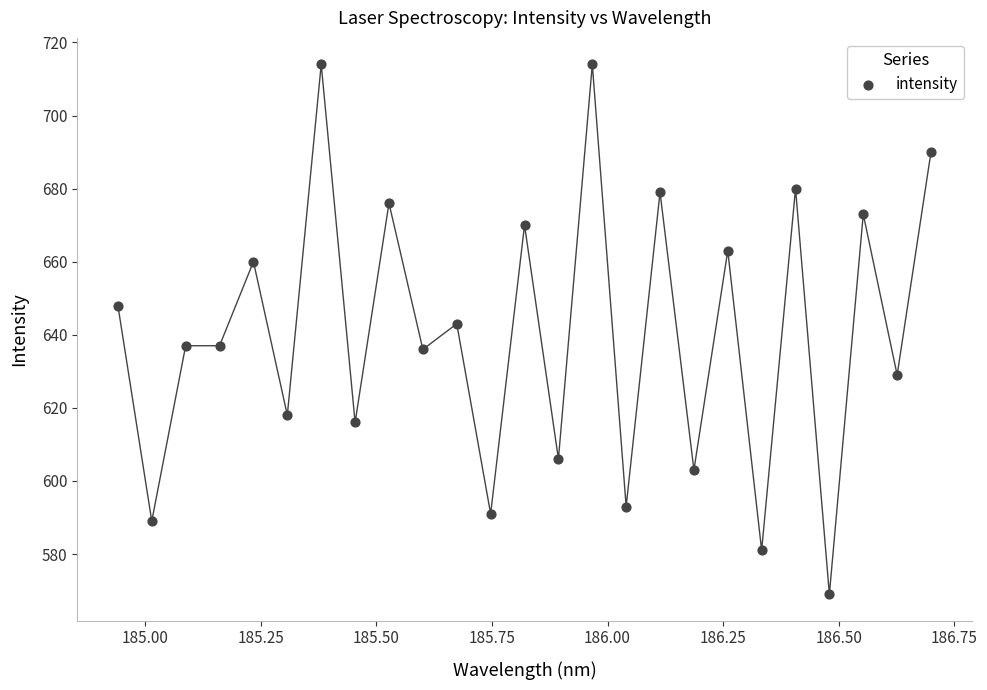

What Y value in the scatter plot is closest to 641?

643